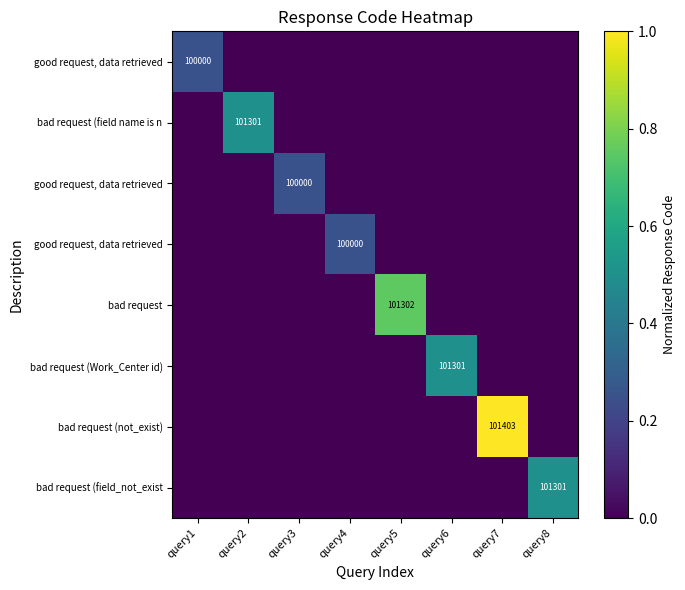

What is the total value across all series at query4?

0.2